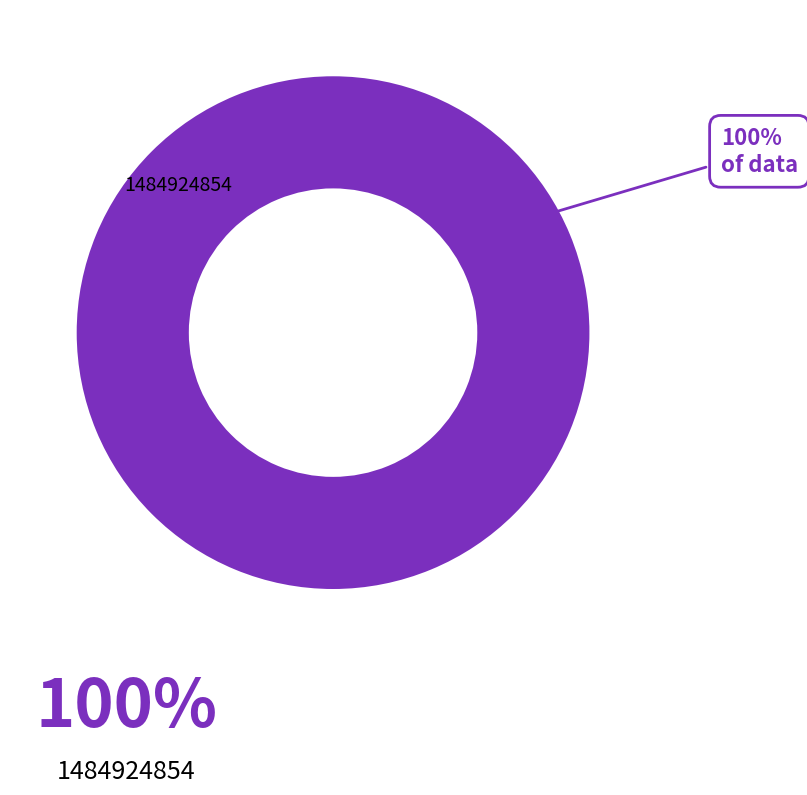

Rank the categories by value from lowest to highest.

1484924854